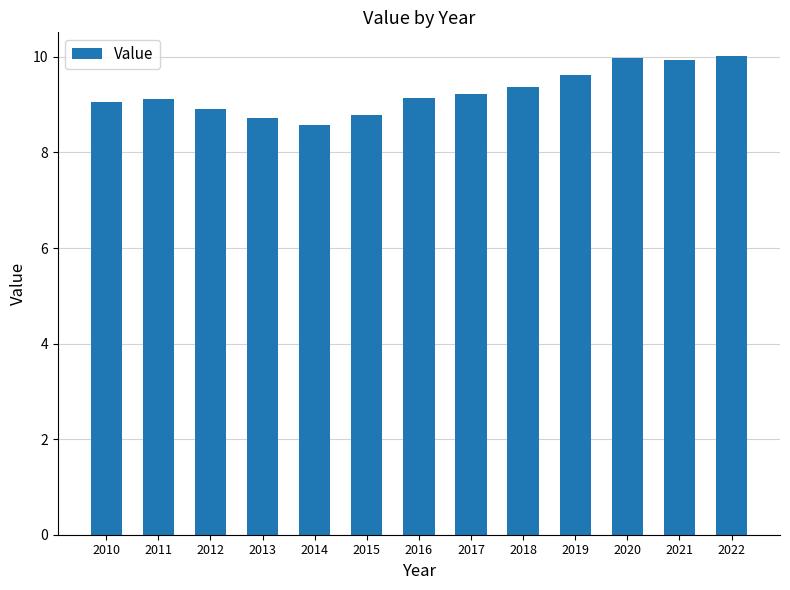

Which label corresponds to the smallest value in the chart?

2014